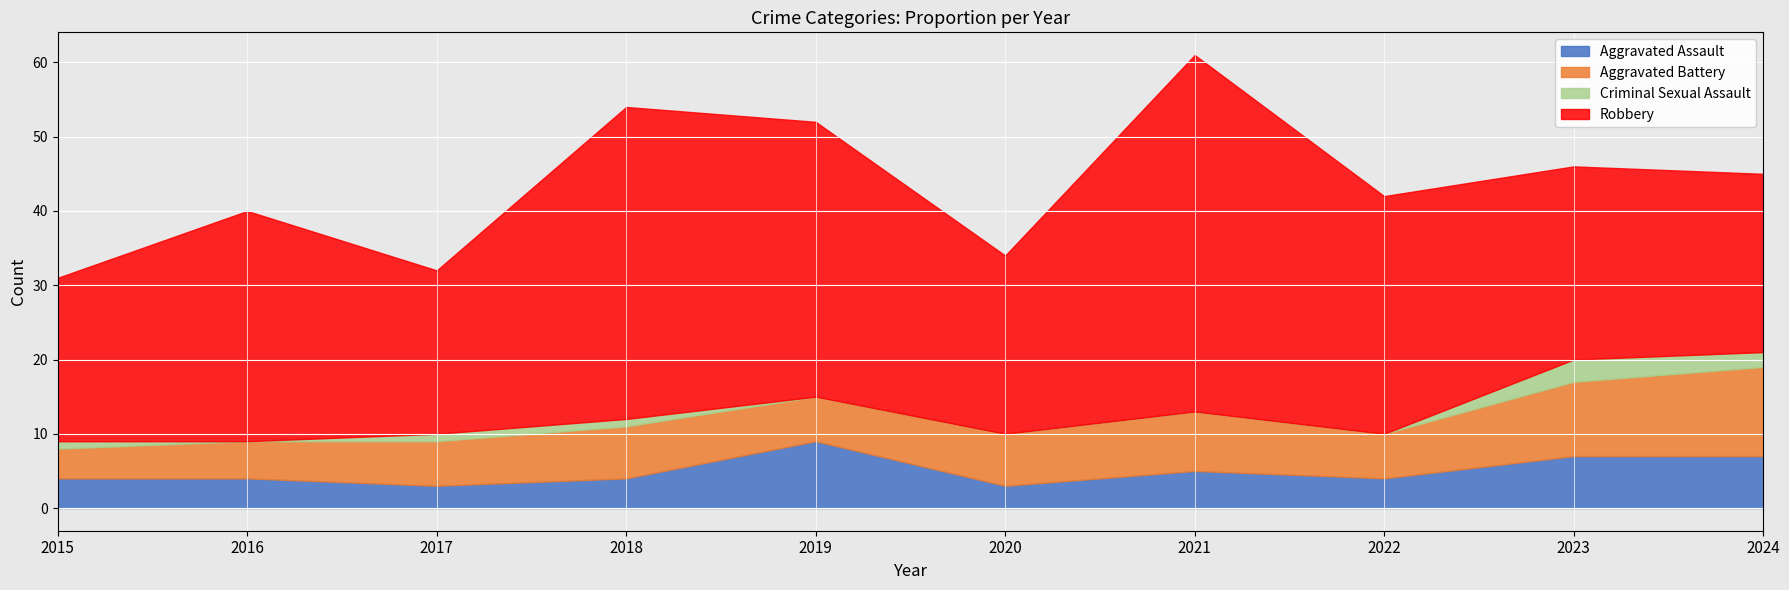

At which label does Aggravated Battery reach its minimum?

2015